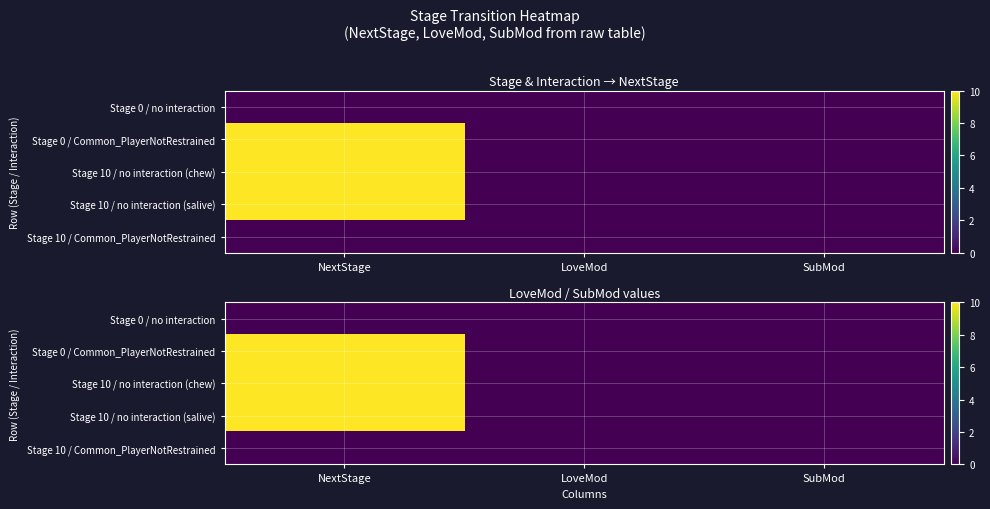

At which category does the chart reach its minimum across all series?

NextStage